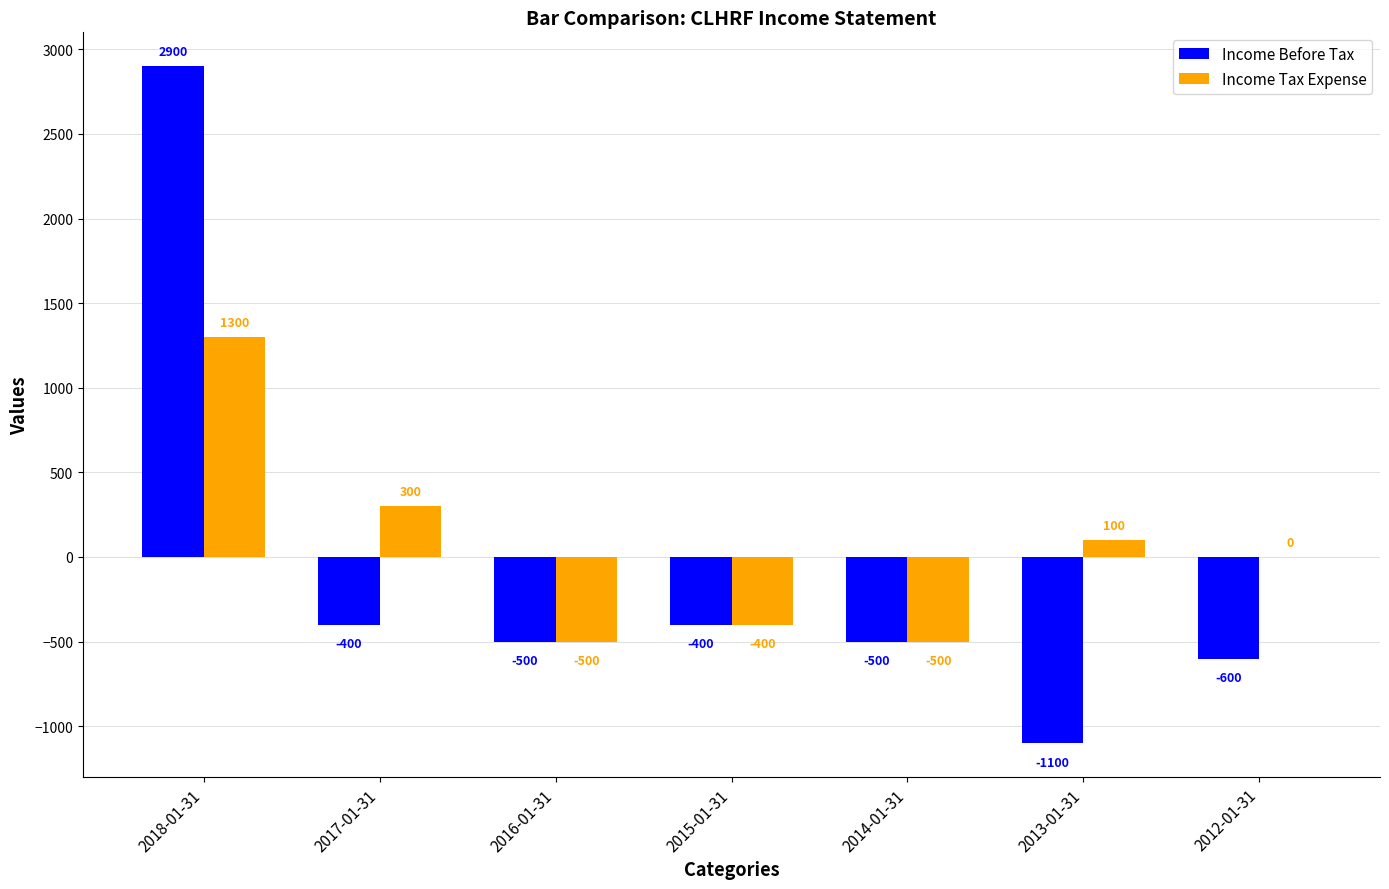

Reading left to right, transcribe all the data shown in this chart.

Income Before Tax: 2018-01-31=2900	2017-01-31=-400	2016-01-31=-500	2015-01-31=-400	2014-01-31=-500	2013-01-31=-1100	2012-01-31=-600
Income Tax Expense: 2018-01-31=1300	2017-01-31=300	2016-01-31=-500	2015-01-31=-400	2014-01-31=-500	2013-01-31=100	2012-01-31=0